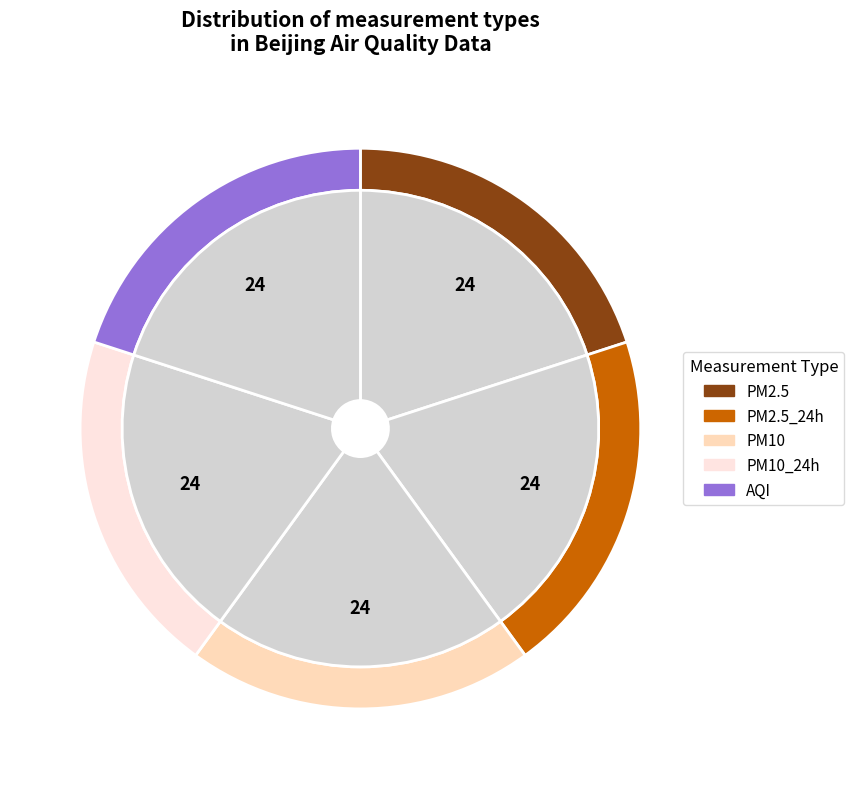

Does PM2.5 account for over 50% of the chart?

No